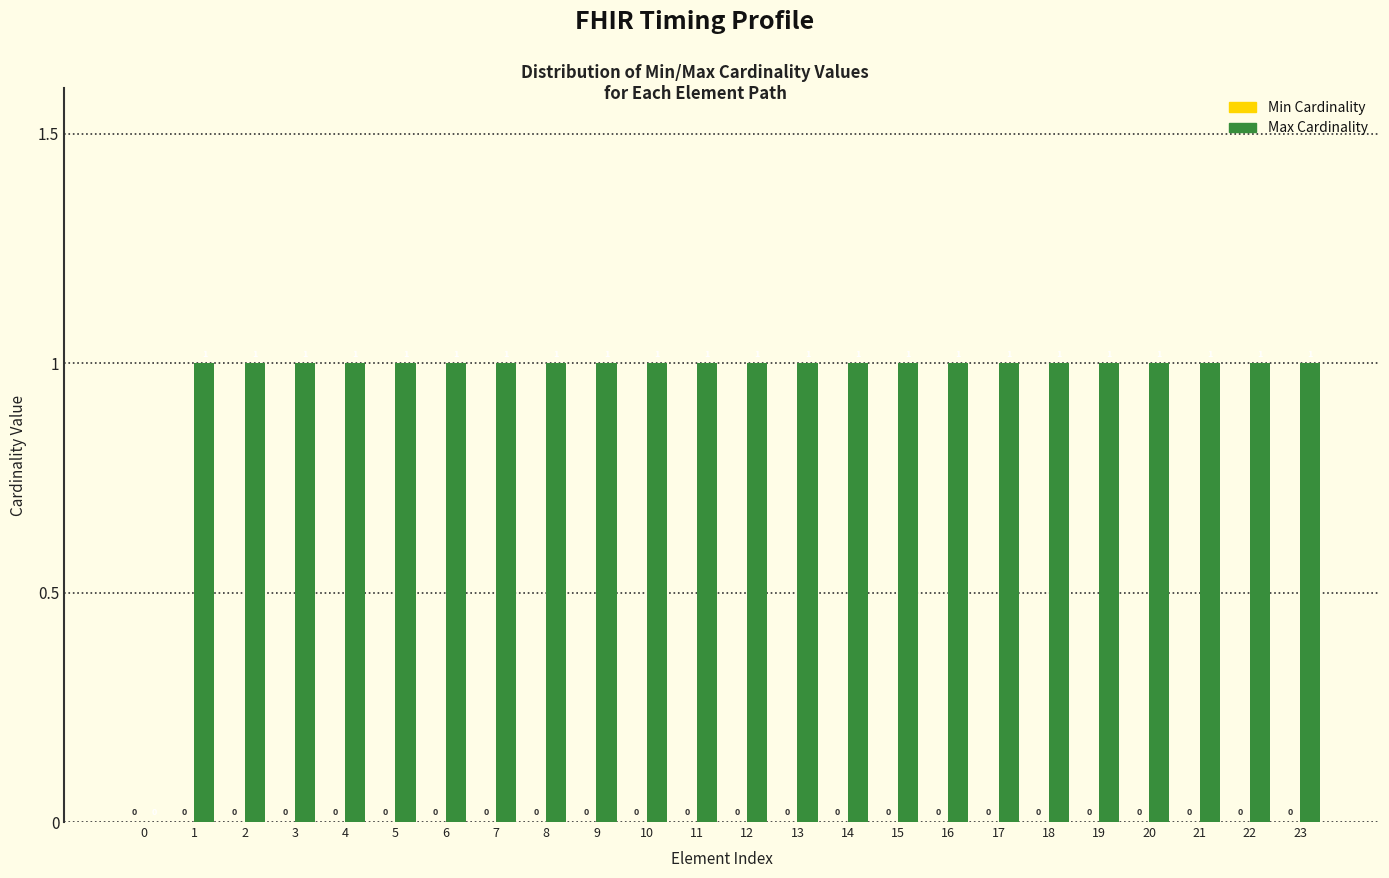

Reading left to right, transcribe all the data shown in this chart.

0=0	1=1	2=1	3=1	4=1	5=1	6=1	7=1	8=1	9=1	10=1	11=1	12=1	13=1	14=1	15=1	16=1	17=1	18=1	19=1	20=1	21=1	22=1	23=1